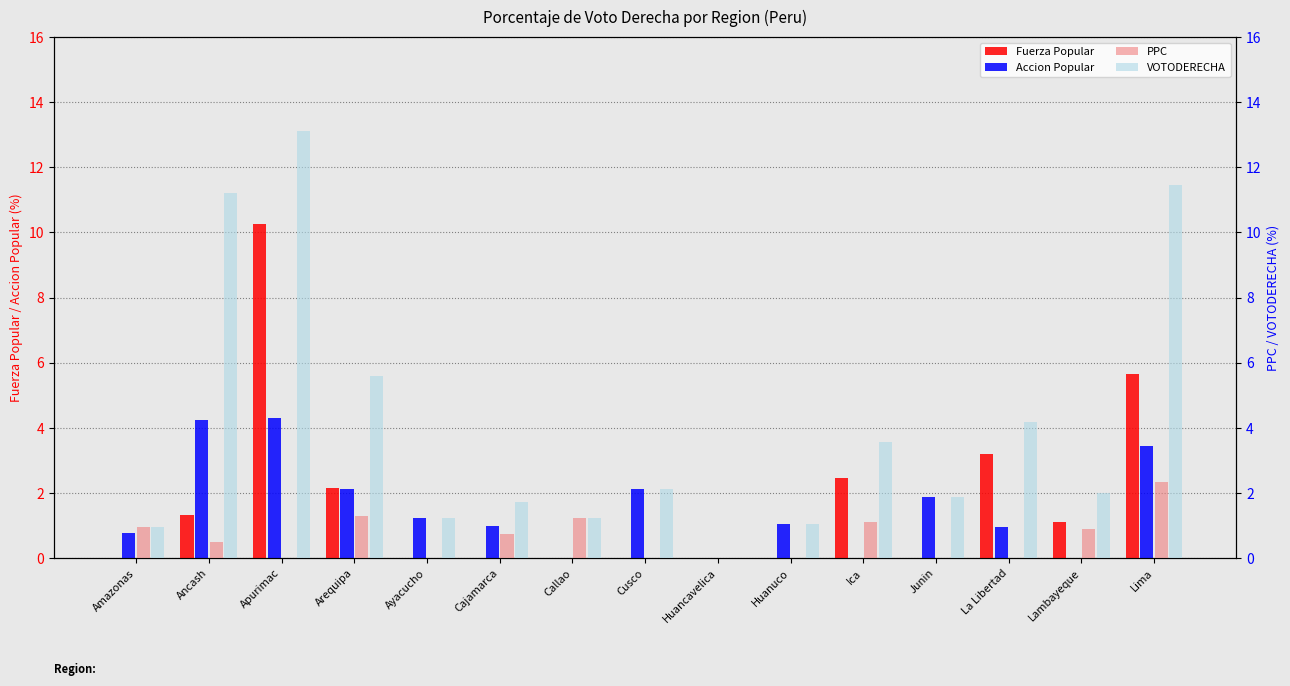

Reading right to left, list all the values displayed in this chart.

Fuerza Popular: Lima=5.7	Lambayeque=1.1	La Libertad=3.2	Junin=0.0	Ica=2.5	Huanuco=0.0	Huancavelica=0.0	Cusco=0.0	Callao=0.0	Cajamarca=0.0	Ayacucho=0.0	Arequipa=2.1	Apurimac=10.3	Ancash=1.3	Amazonas=0.0
Accion Popular: Lima=3.5	Lambayeque=0.0	La Libertad=1.0	Junin=1.9	Ica=0.0	Huanuco=1.1	Huancavelica=0.0	Cusco=2.1	Callao=0.0	Cajamarca=1.0	Ayacucho=1.2	Arequipa=2.1	Apurimac=4.3	Ancash=4.3	Amazonas=0.8
PPC: Lima=2.3	Lambayeque=0.9	La Libertad=0.0	Junin=0.0	Ica=1.1	Huanuco=0.0	Huancavelica=0.0	Cusco=0.0	Callao=1.2	Cajamarca=0.8	Ayacucho=0.0	Arequipa=1.3	Apurimac=0.0	Ancash=0.5	Amazonas=1.0
VOTODERECHA: Lima=11.5	Lambayeque=2.0	La Libertad=4.2	Junin=1.9	Ica=3.6	Huanuco=1.1	Huancavelica=0.0	Cusco=2.1	Callao=1.2	Cajamarca=1.7	Ayacucho=1.2	Arequipa=5.6	Apurimac=13.1	Ancash=11.2	Amazonas=1.0